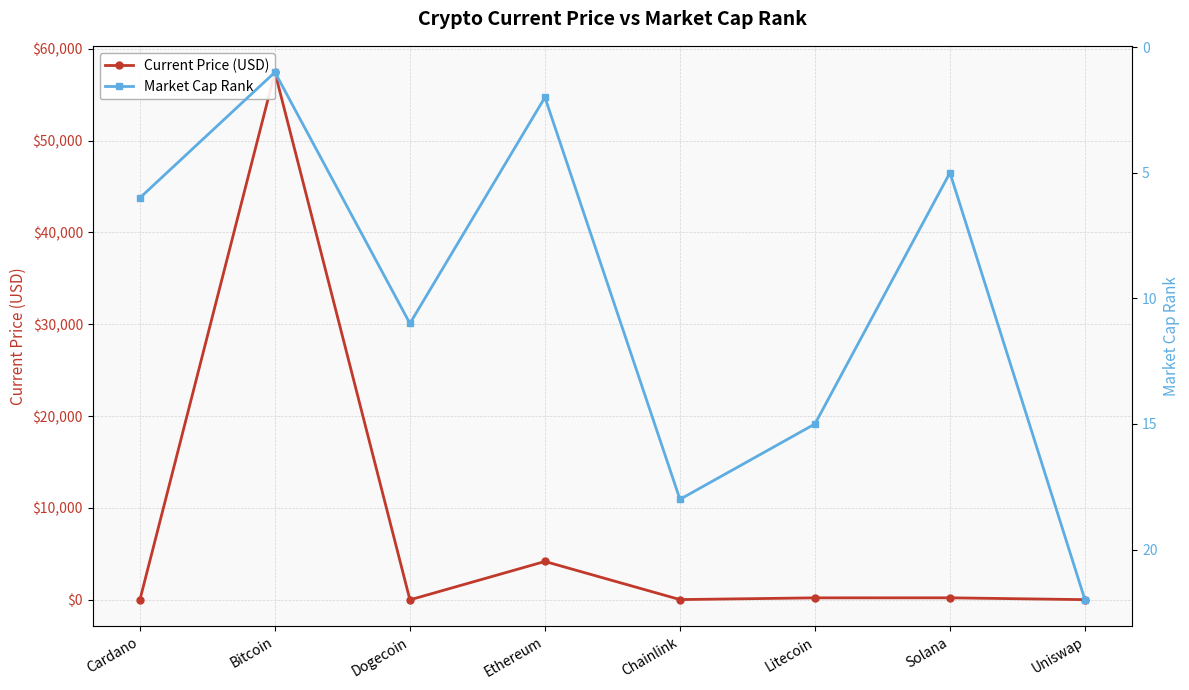

How many lines are shown in the chart?

2